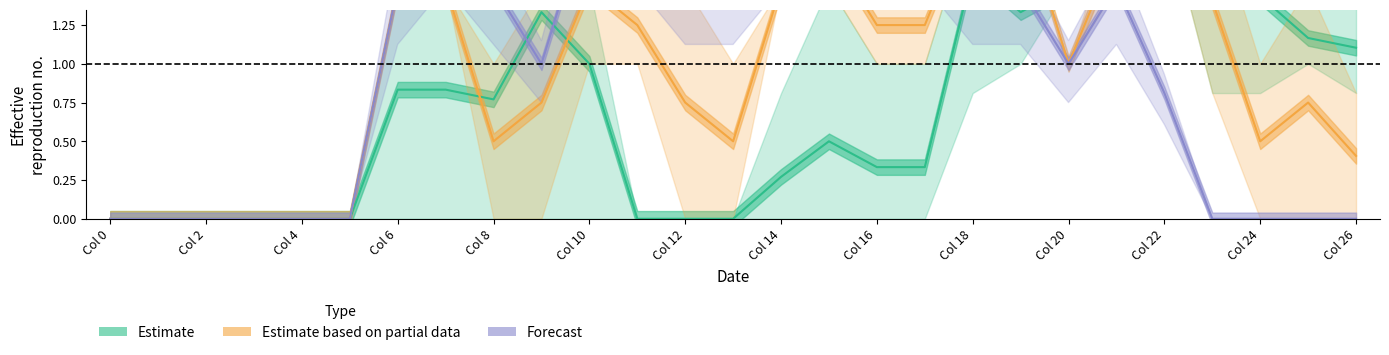

Between 22 and 26, which is larger?

22